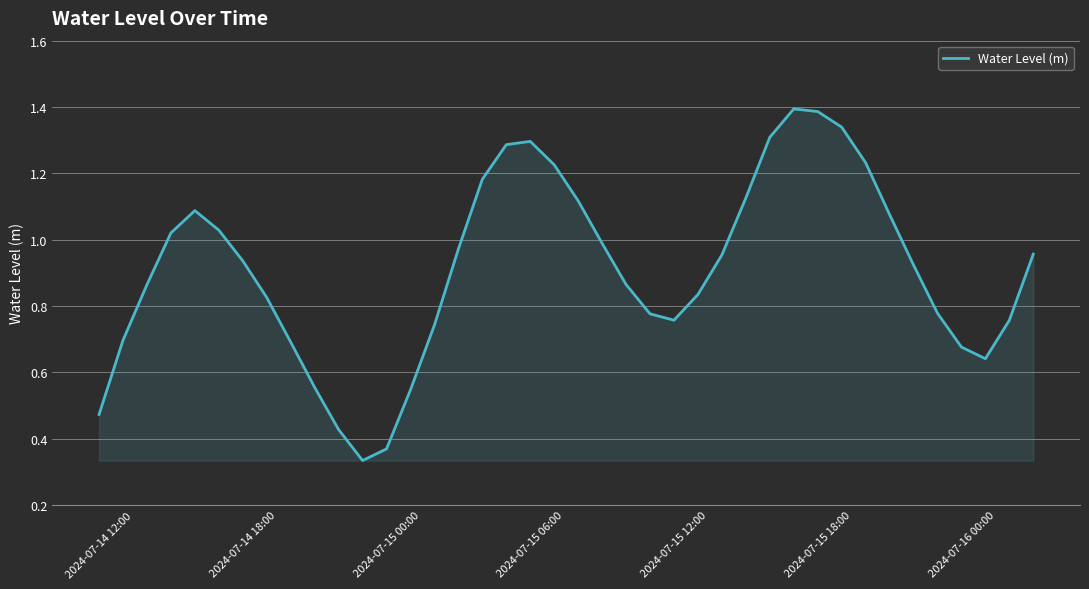

Rank the categories by value from highest to lowest.

29, 30, 31, 28, 18, 17, 32, 19, 16, 27, 20, 2024-07-15 12:00, 33, 2024-07-15 18:00, 2024-07-15 06:00, 21, 15, 39, 26, 2024-07-16 00:00, 34, 22, 2024-07-15 00:00, 25, 7, 35, 23, 24, 38, 14, 2024-07-14 18:00, 8, 36, 37, 9, 13, 2024-07-14 12:00, 10, 12, 11